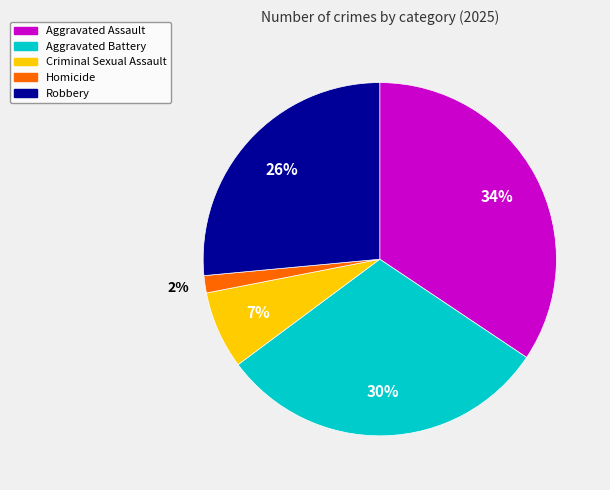

To the nearest percent, what percentage of the pie is Aggravated Assault?

34%